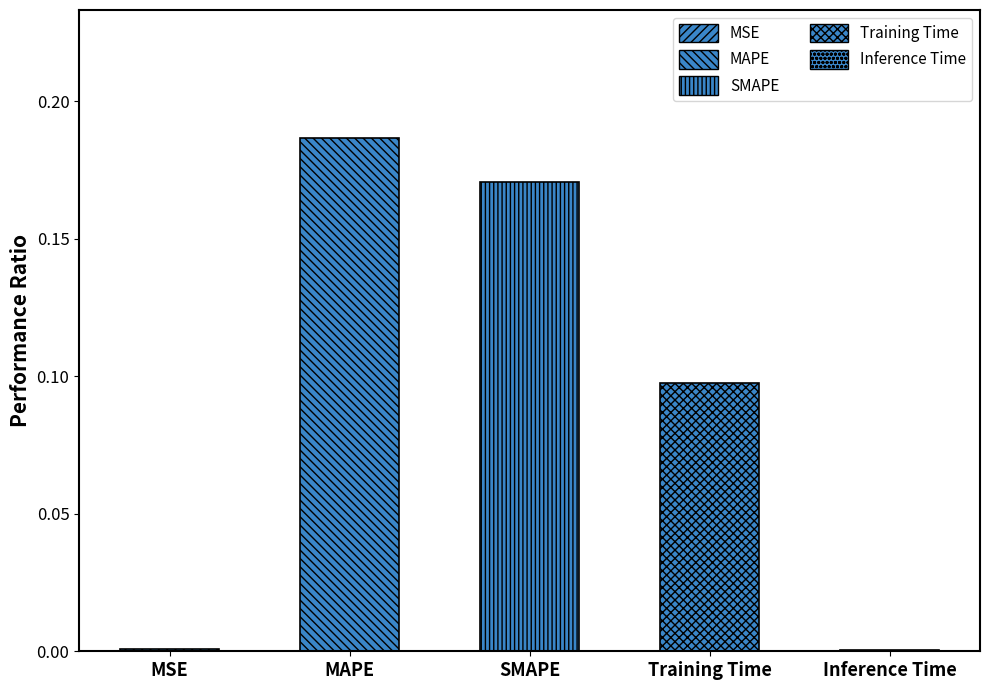

What is the label of the 1st bar from the right?

Inference Time